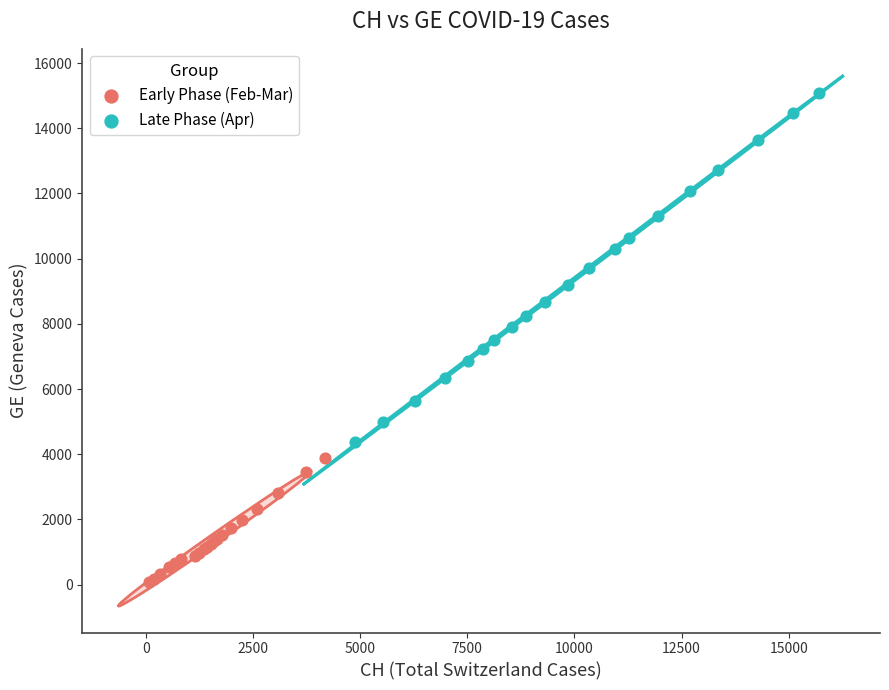

Which series contains the lowest Y value?

Early Phase (Feb-Mar)